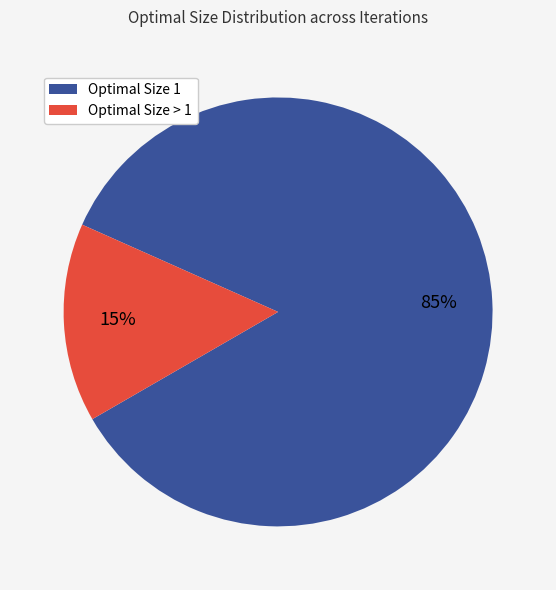

Does any single category account for the majority?

Yes